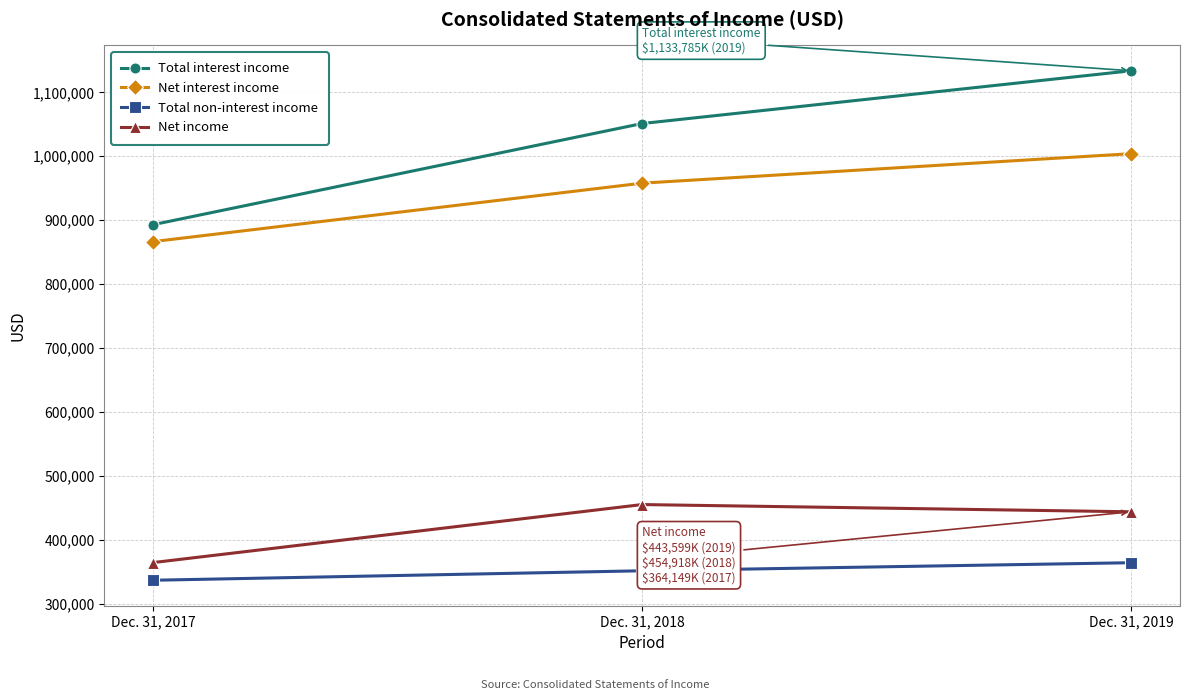

The value of Net income at Dec. 31, 2017 is 653316. True or false?

False